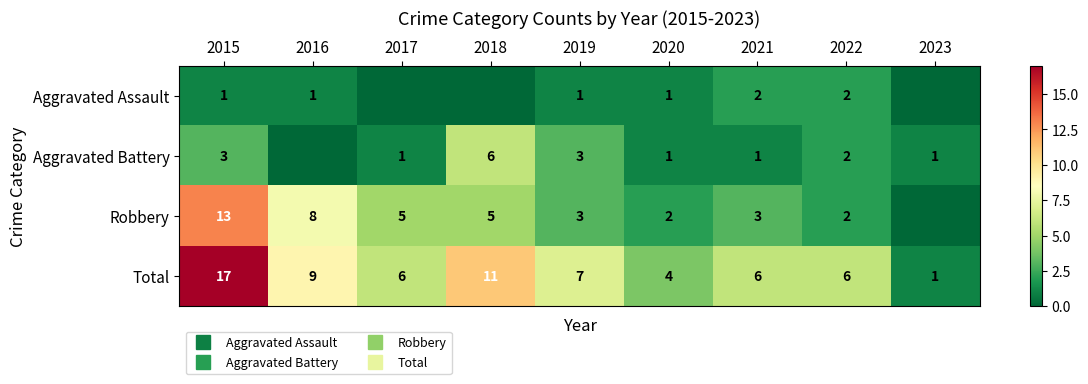

Rank the categories by Robbery value from lowest to highest.

2023, 2020, 2022, 2019, 2021, 2017, 2018, 2016, 2015